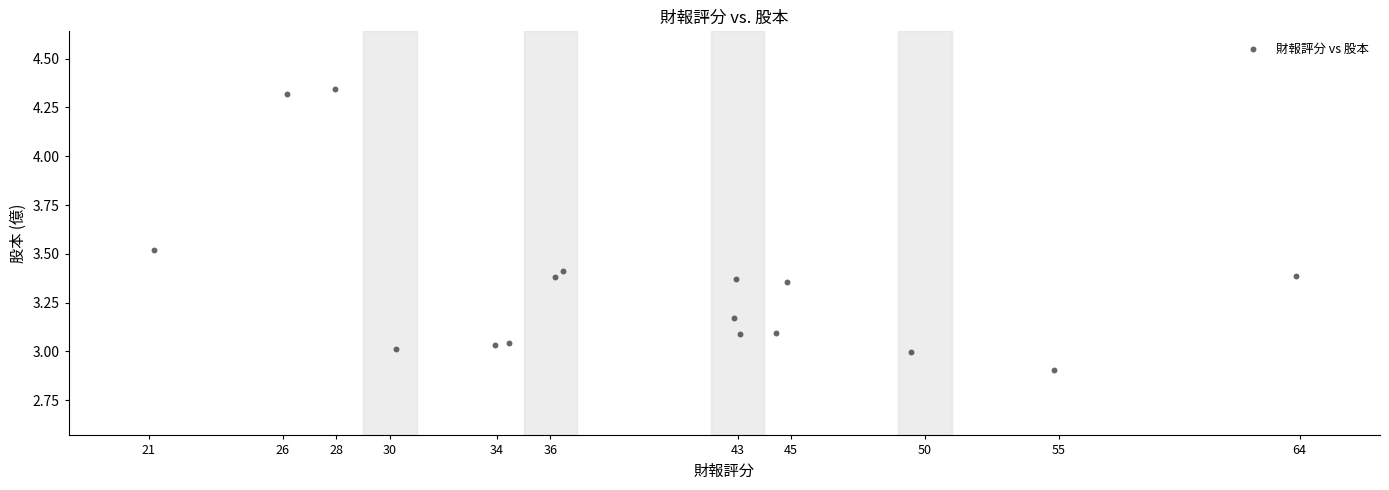

What is the range of X values (max minus min)?

42.7